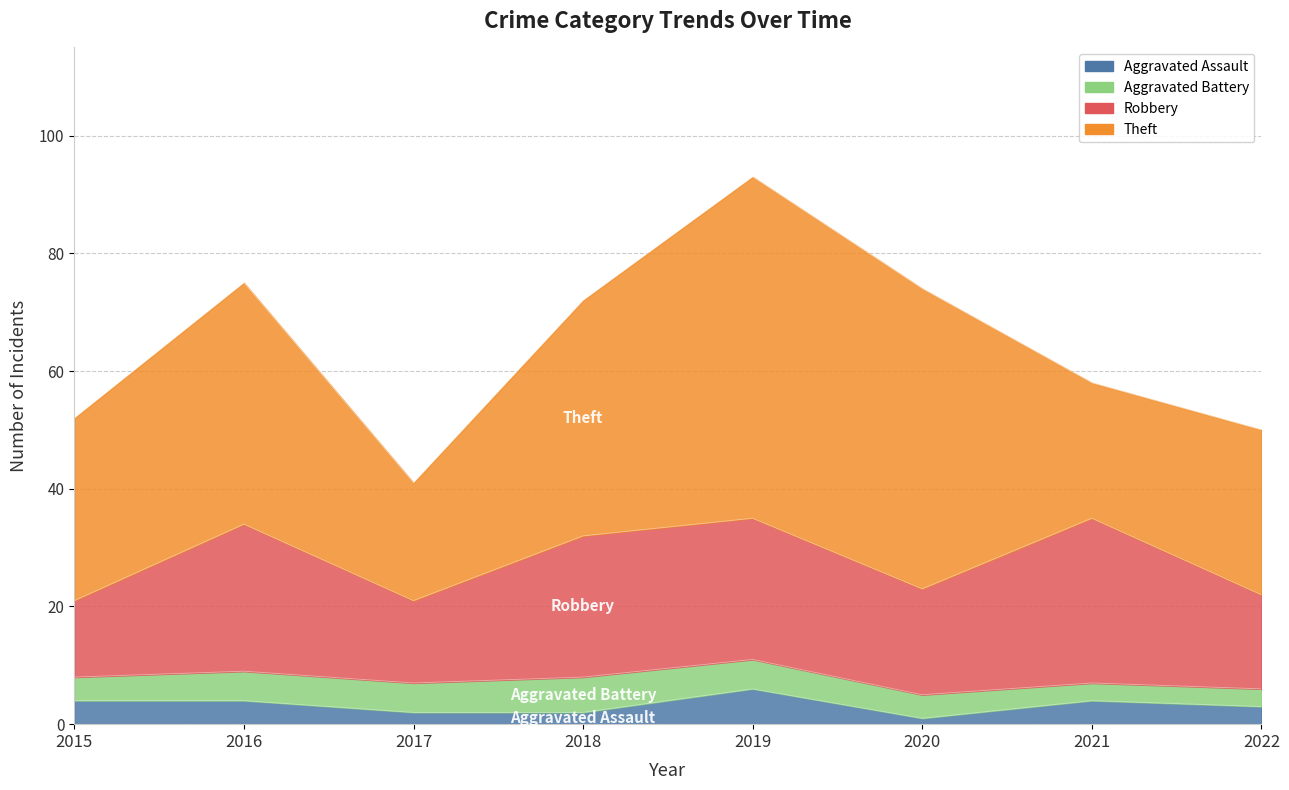

Where is the first local maximum for Robbery?

2016